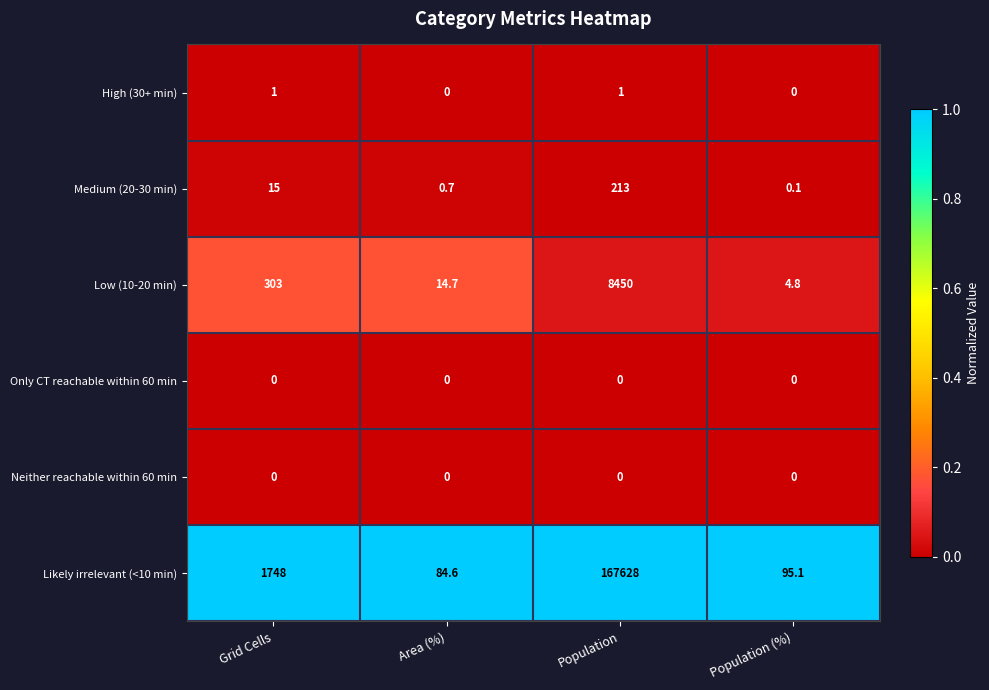

Reading right to left, extract all data points from this chart.

High (30+ min): 0.0	1.0	0.0	1.0
Medium (20-30 min): 0.1	213.0	0.7	15.0
Low (10-20 min): 4.8	8450.0	14.7	303.0
Only CT reachable within 60 min: 0.0	0.0	0.0	0.0
Neither reachable within 60 min: 0.0	0.0	0.0	0.0
Likely irrelevant (<10 min): 95.1	167628.0	84.6	1748.0